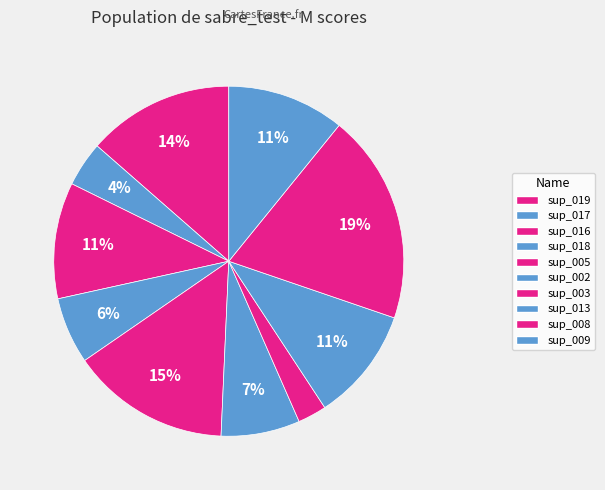

Count the number of slices in the pie.

10